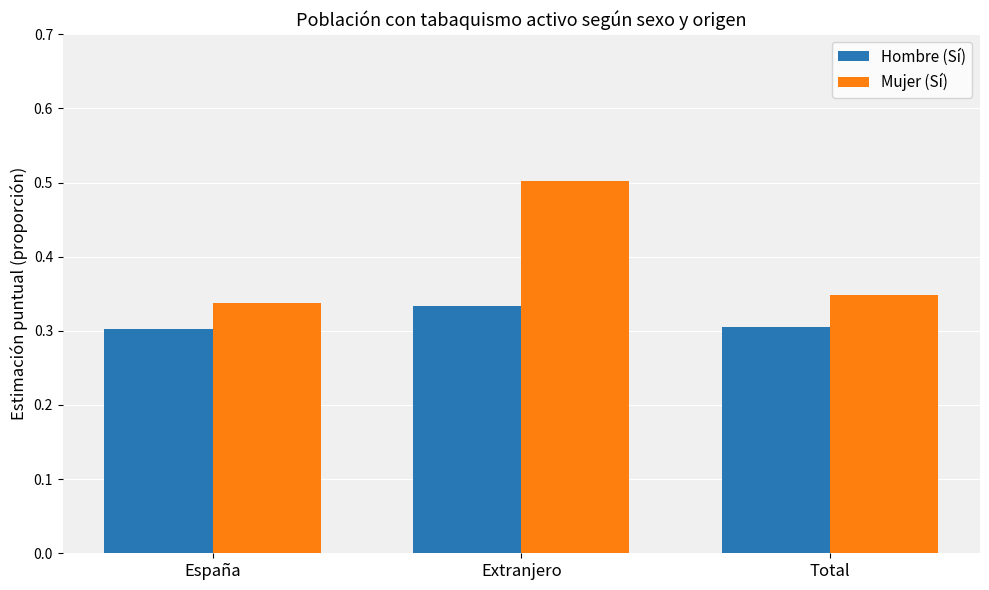

What is the total value across all series at España?

0.6